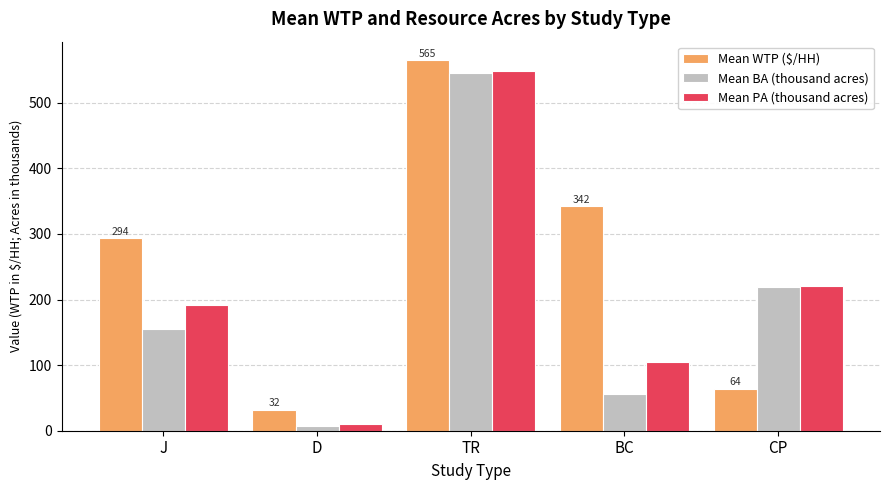

At which label does Mean PA (thousand acres) first exceed 191?

J